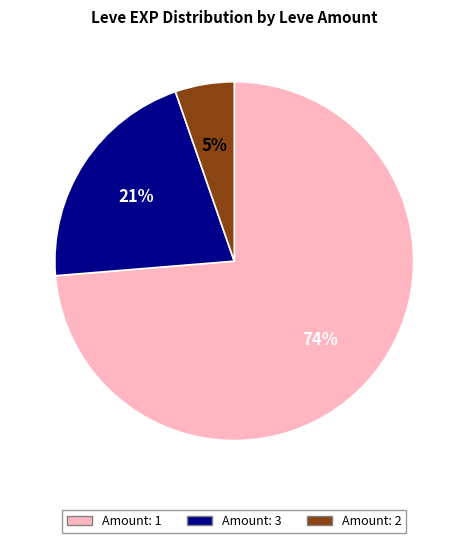

Does Amount: 2 represent more than half of the total?

No